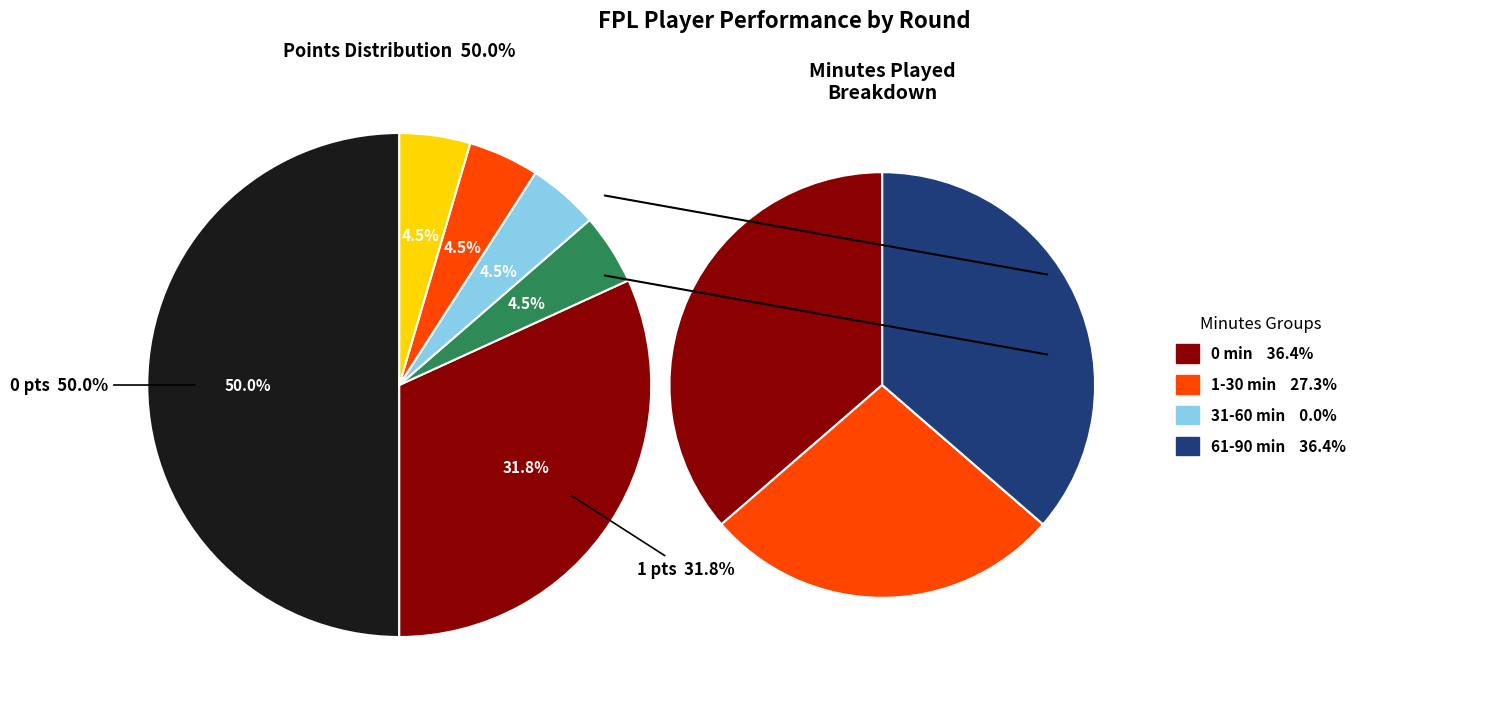

The Round 17 slice represents 8% of the pie. True or false?

False